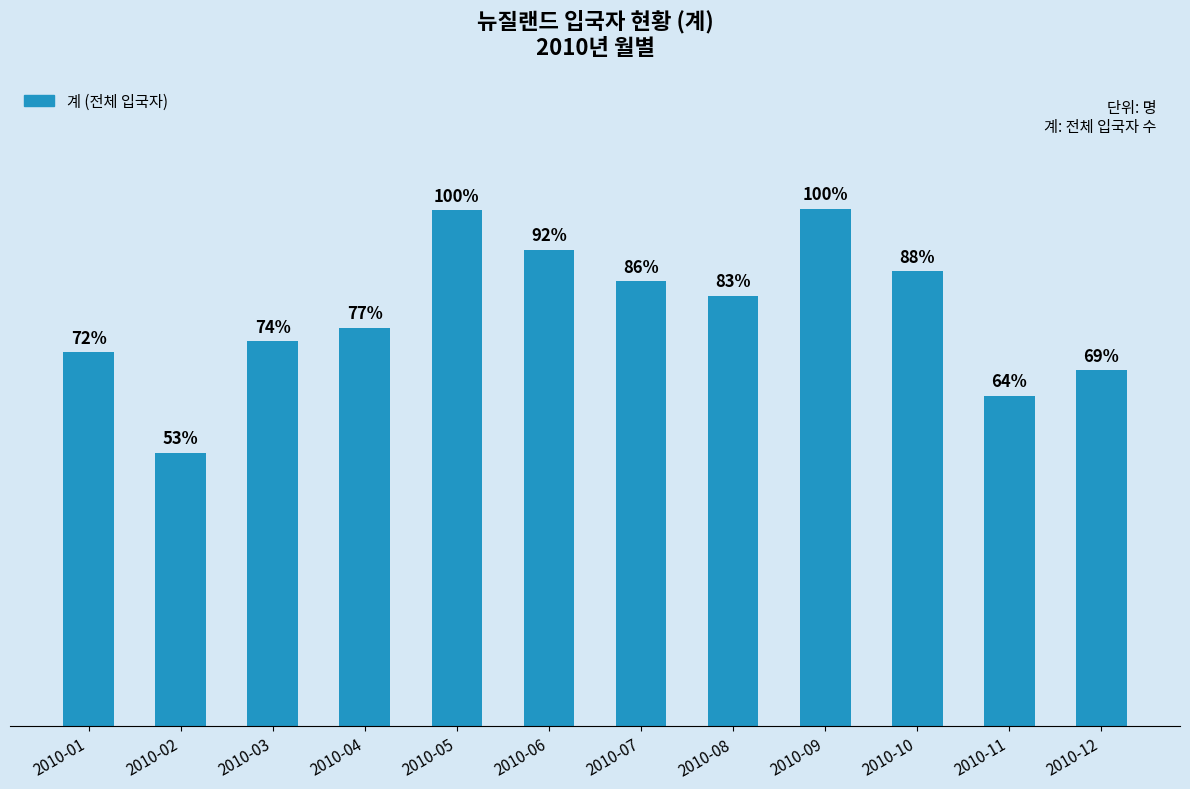

What is the value of the 3rd bar from the left?

2095